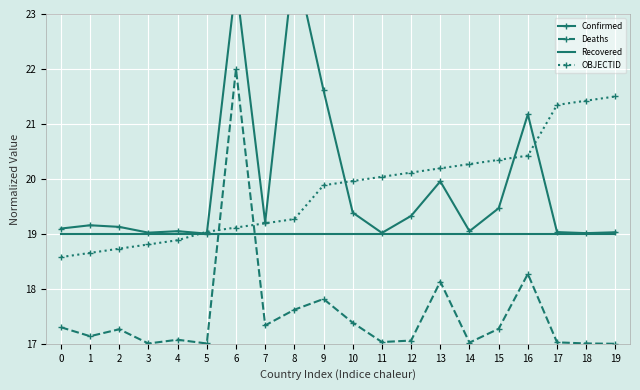

True or false: Recovered and OBJECTID cross at least once.

True